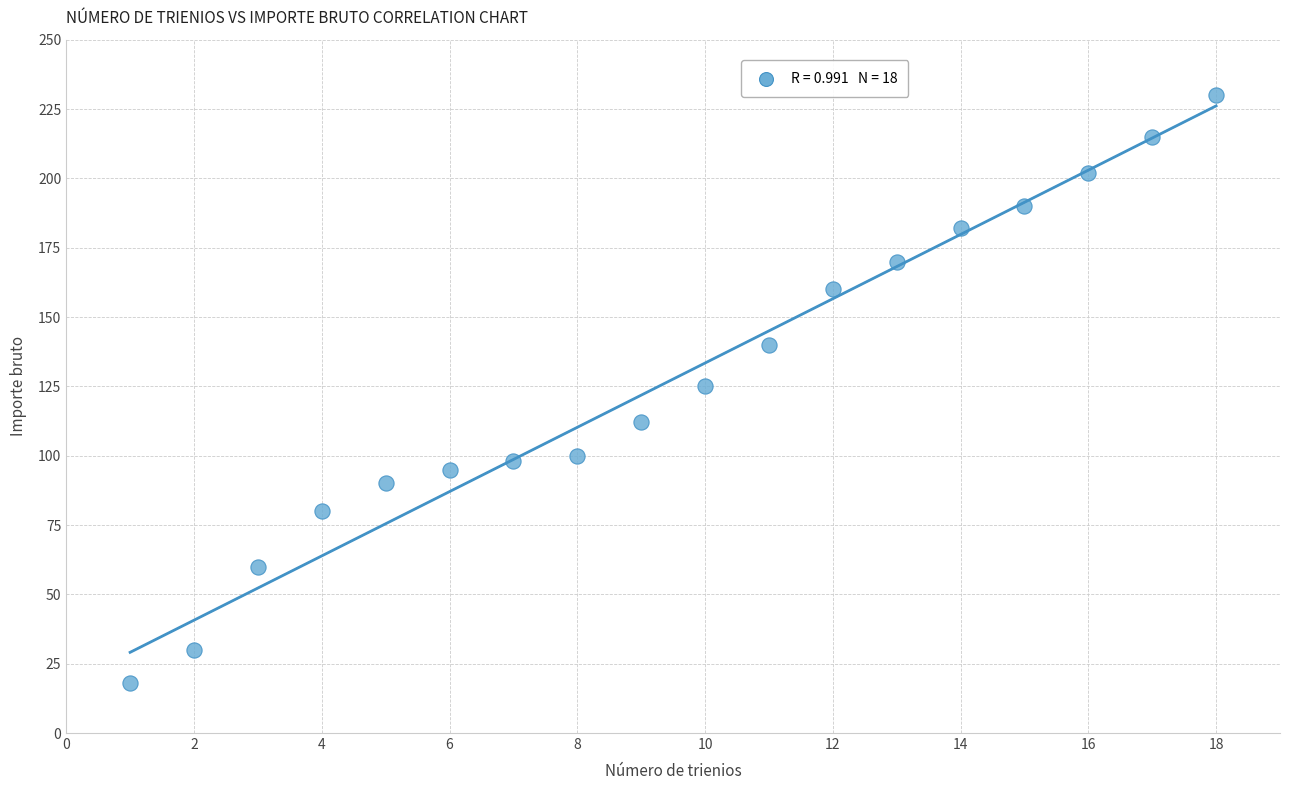

What is the range of X values (max minus min)?

17